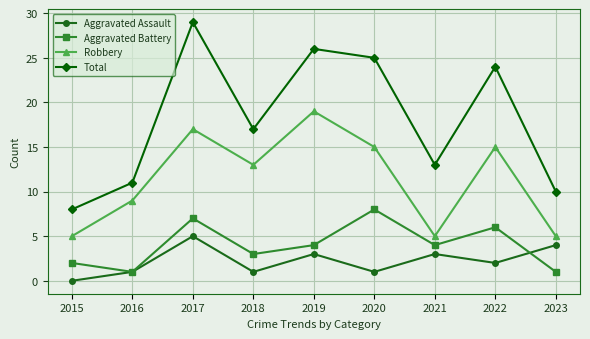

What is the lowest value of the Aggravated Battery series?

1